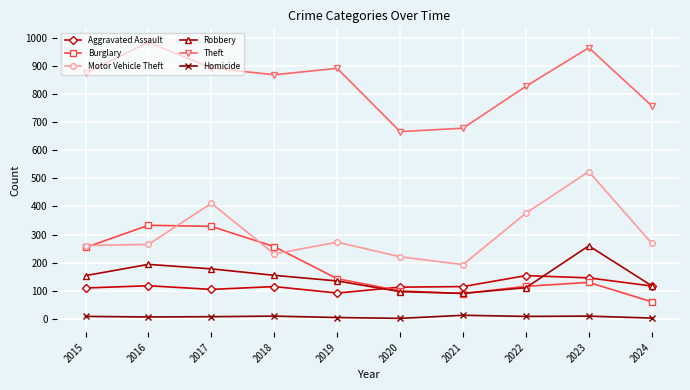

What is the difference between the maximum and minimum values in the Theft series?

318